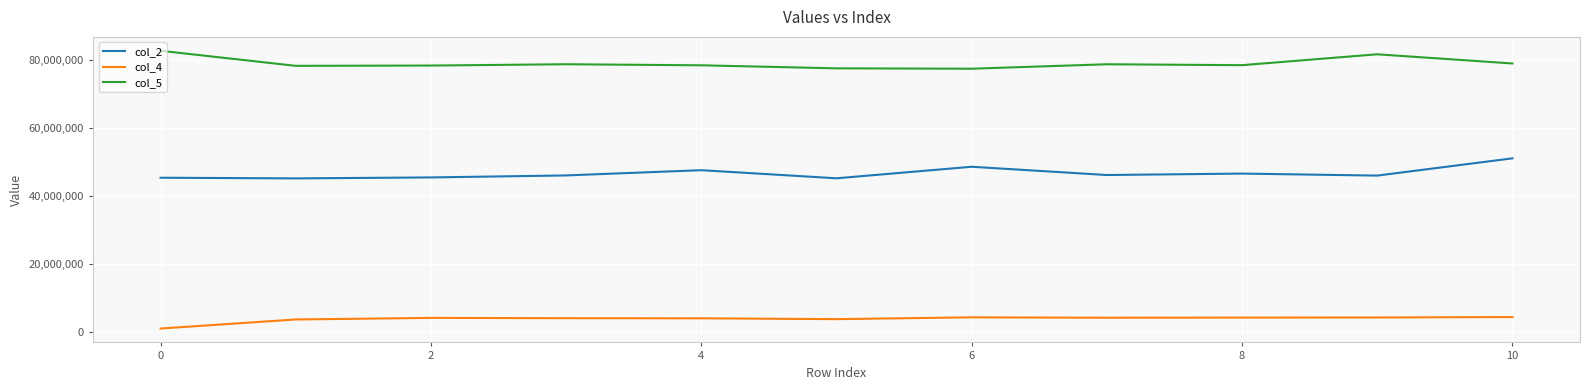

True or false: col_5 and col_4 intersect in this chart.

False